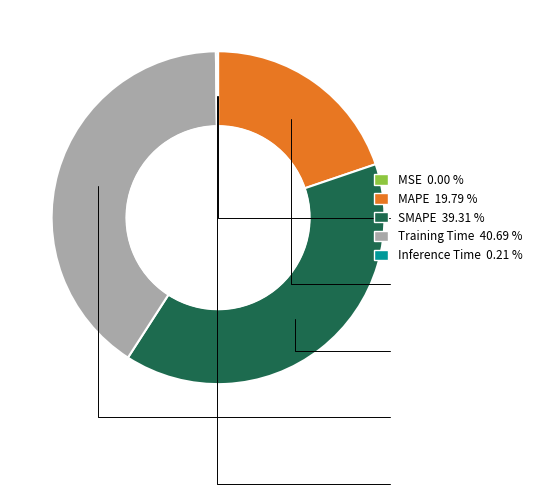

Is MAPE the majority of the pie?

No